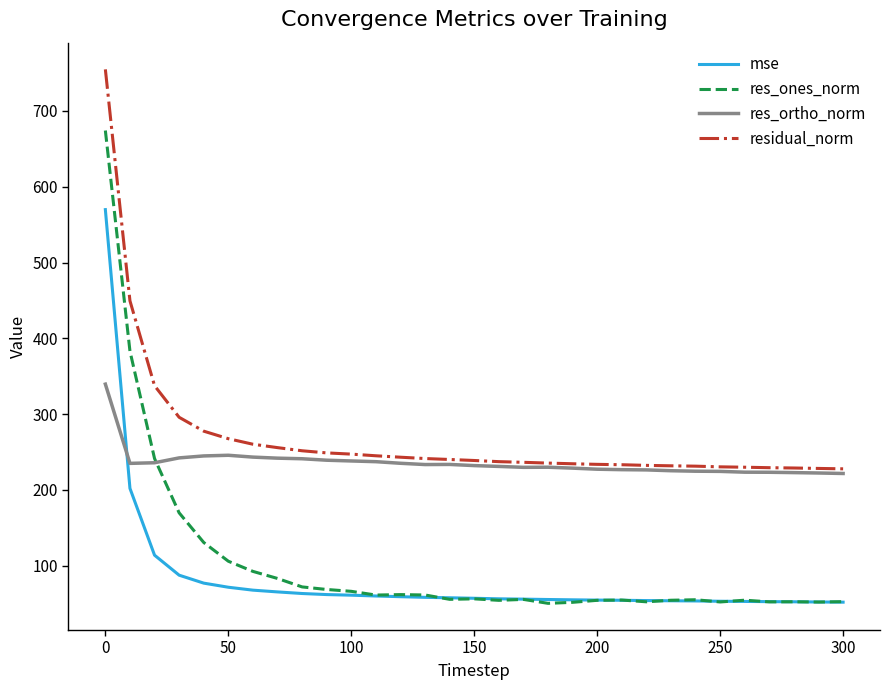

Which series has the largest range (max minus min)?

res_ones_norm